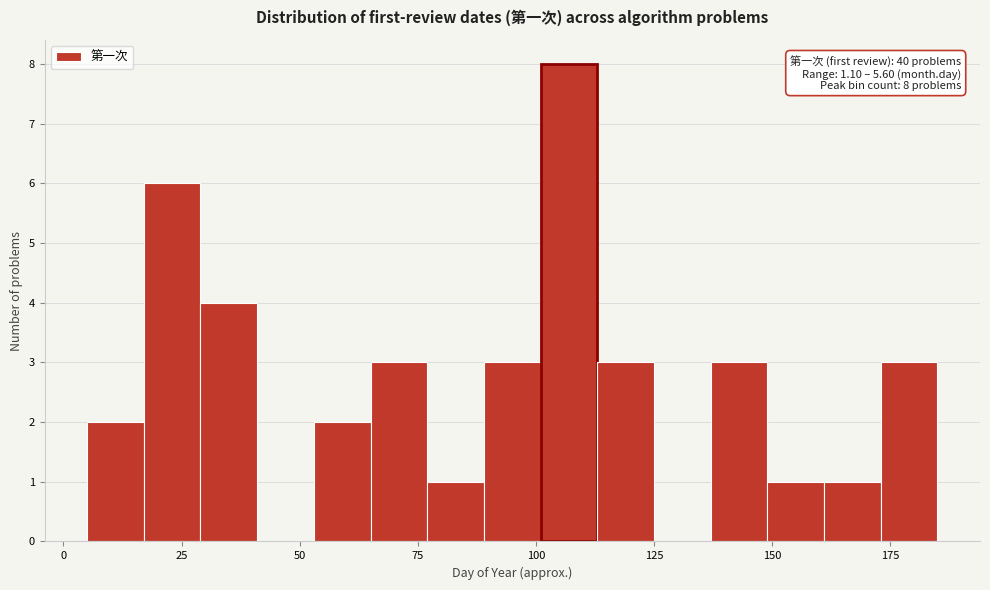

Around what value on the x-axis is the tallest bar? Give the approximate position of its centre, as read against the axis.

105